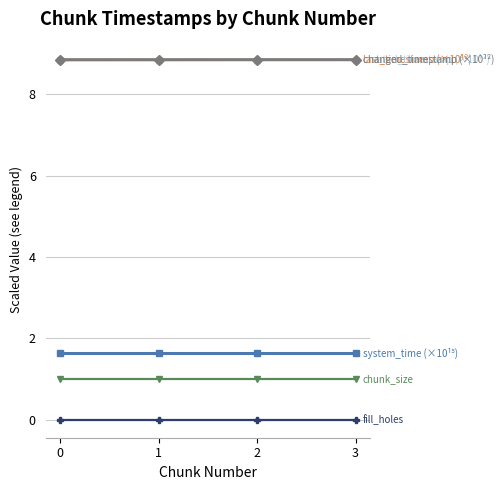

Is this an area chart (filled region under the line)?

No